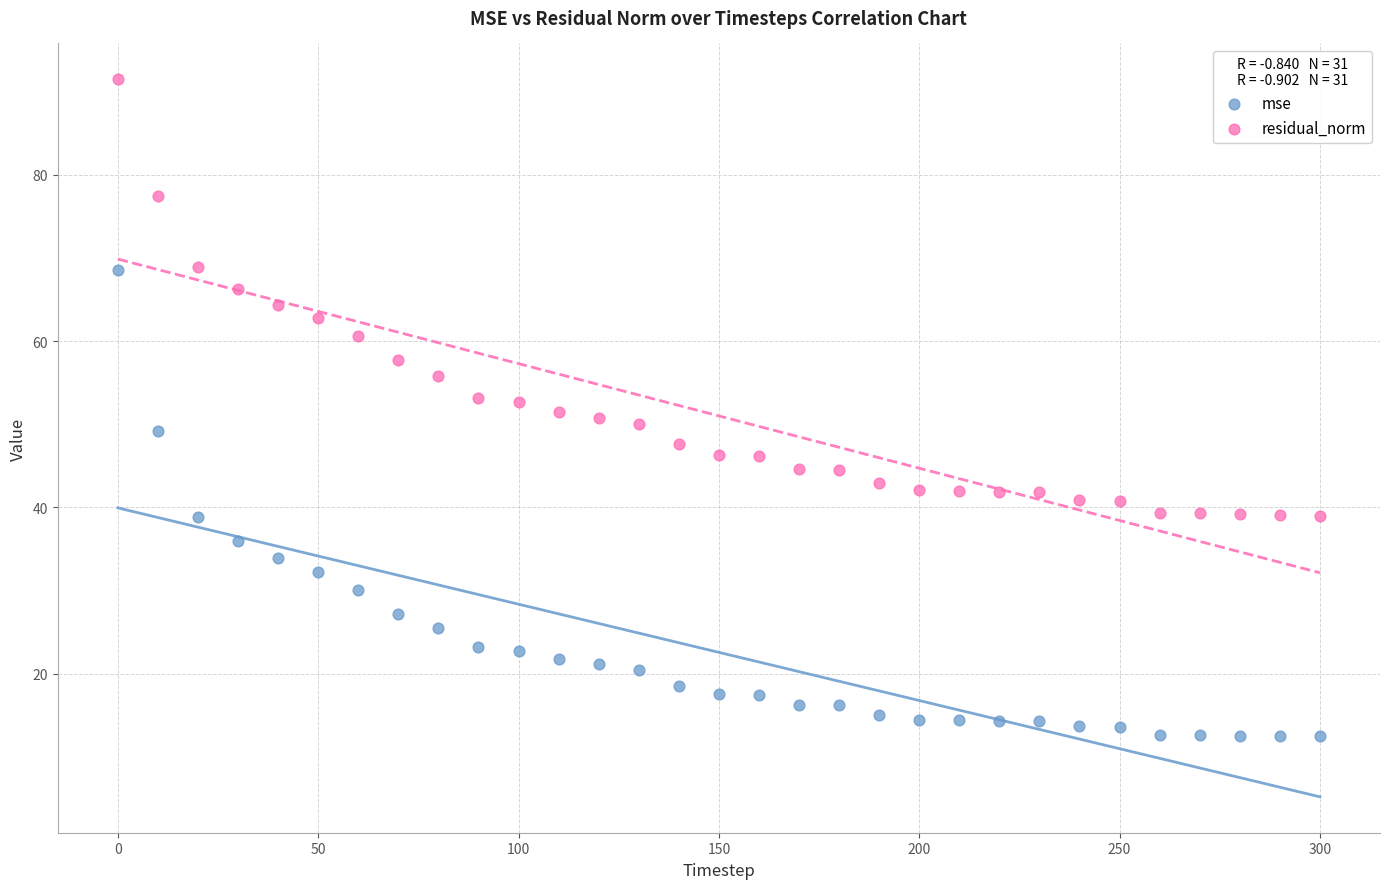

Across all data points, what is the range of X values (max minus min)?

300.0